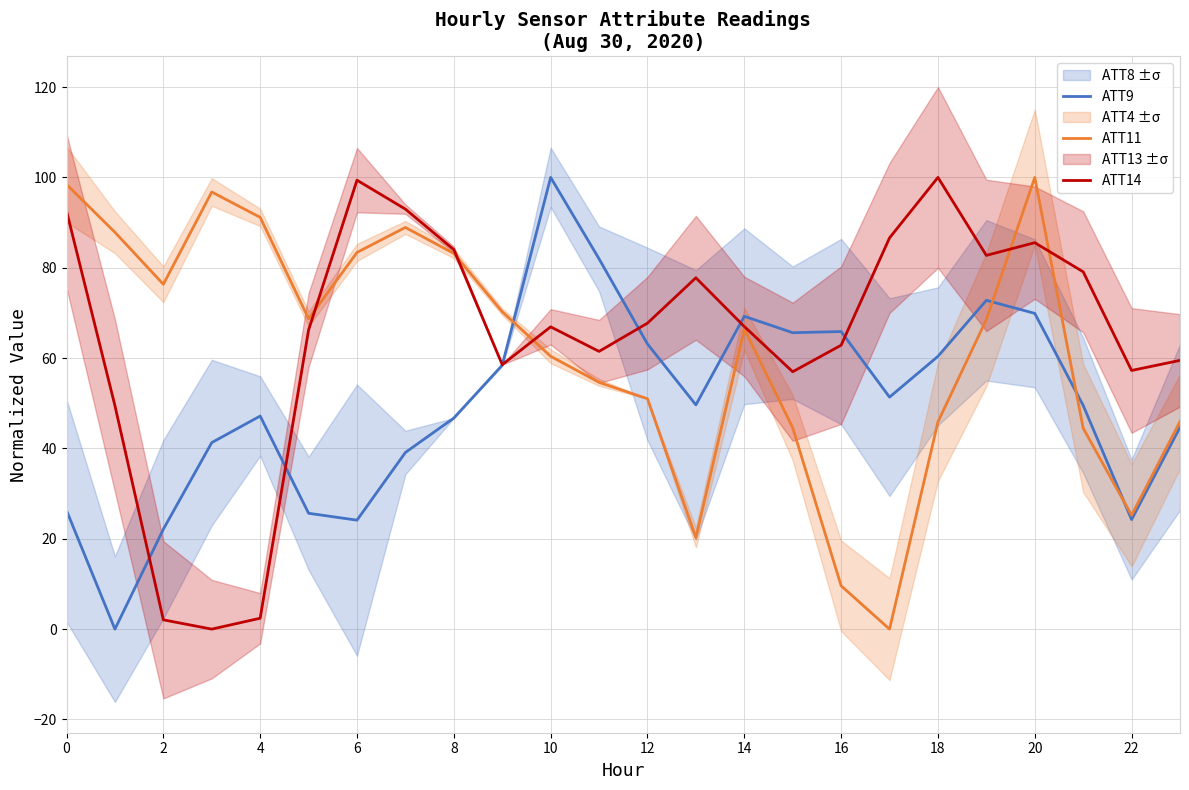

Which series has the largest range (max minus min)?

ATT9